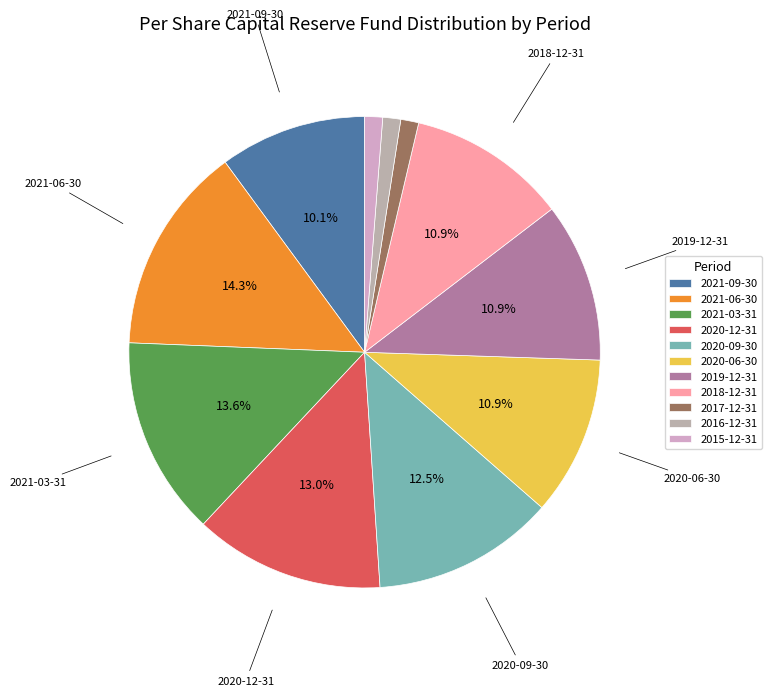

How many segments does this pie chart have?

11